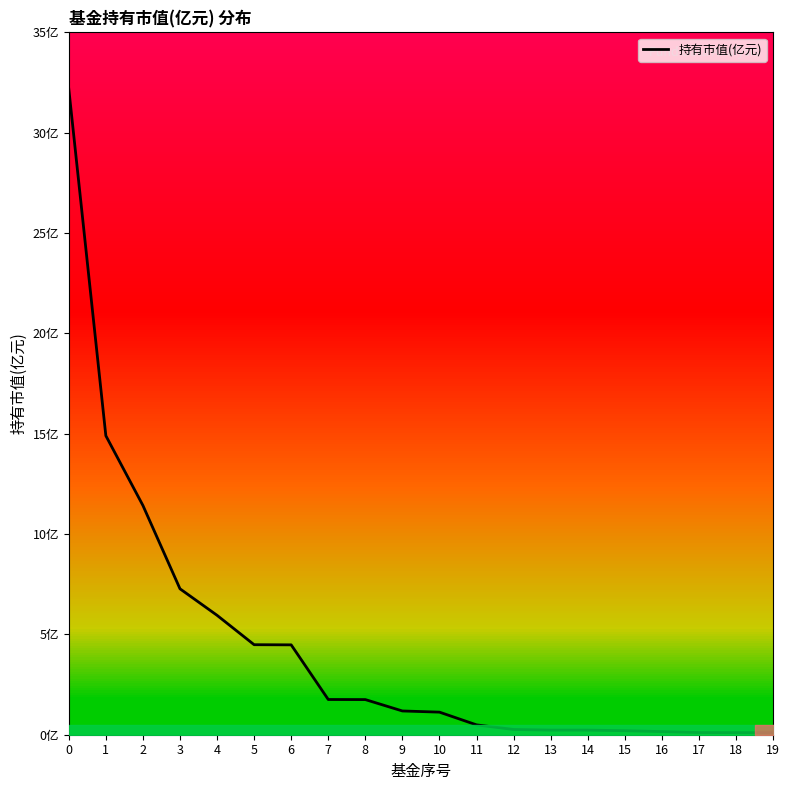

Between 1 and 17, which is larger?

1